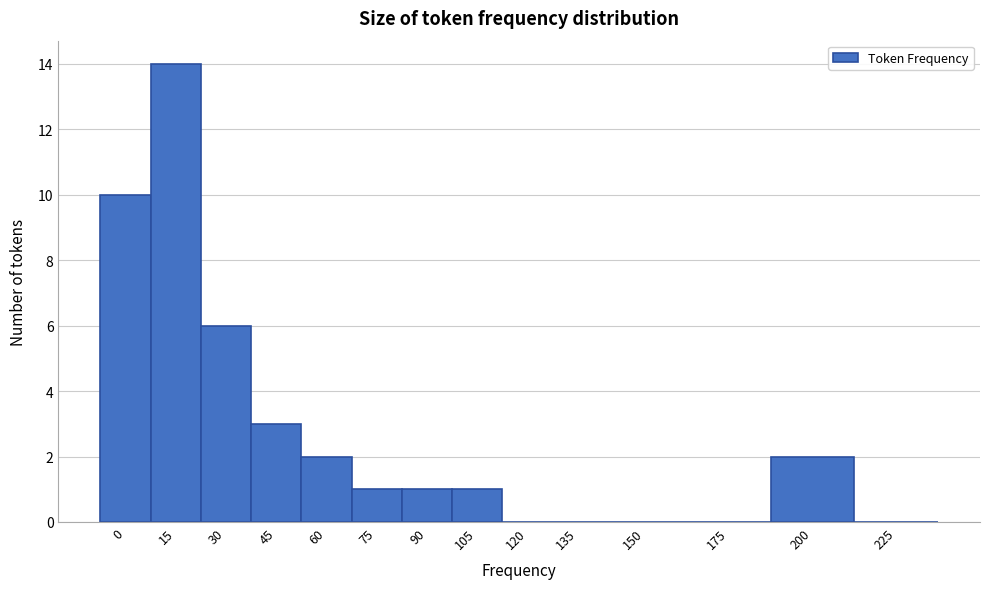

Reading right to left, extract all data points from this chart.

225=0	200=2	175=0	150=0	135=0	120=0	105=1	90=1	75=1	60=2	45=3	30=6	15=14	0=10